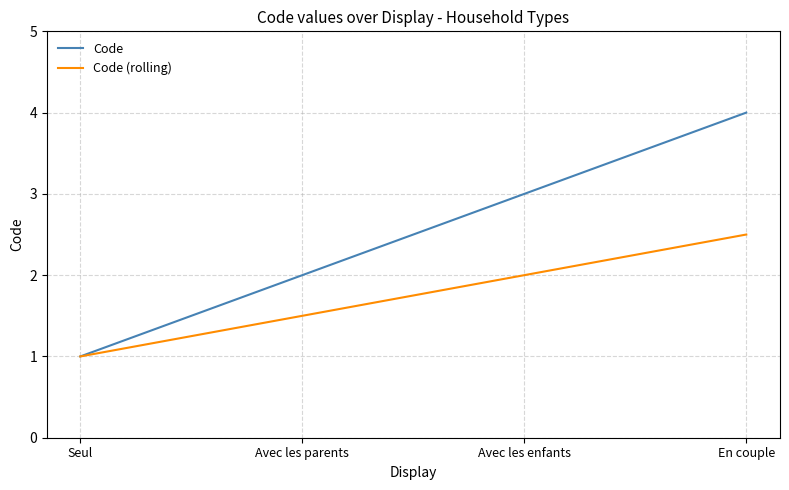

True or false: Code has more than 1 points higher than both neighbors.

False